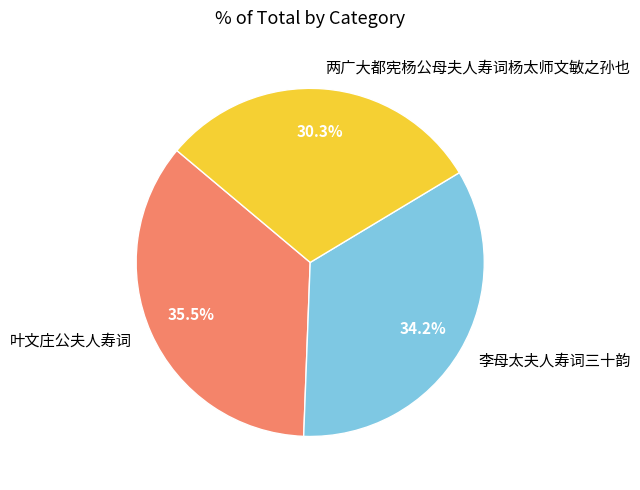

Is it true that 叶文庄公夫人寿词 is 23% of the pie?

False